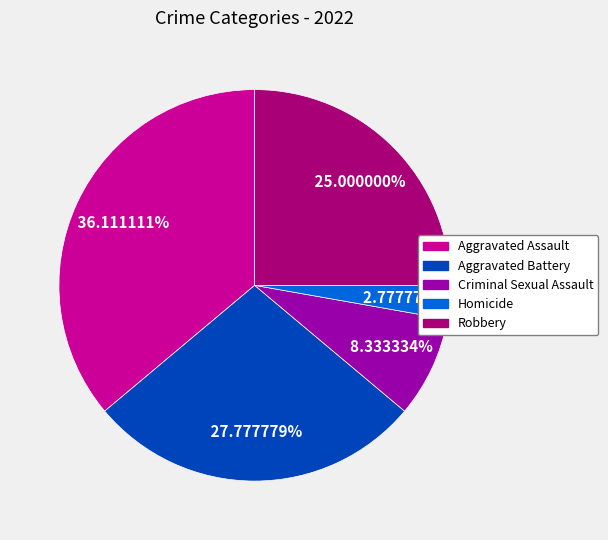

Is it true that Robbery is 35% of the pie?

False